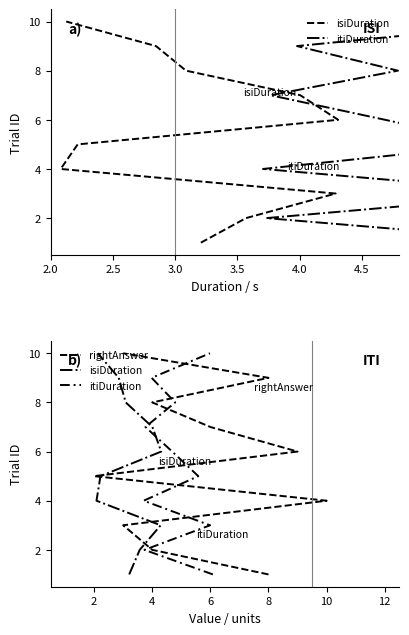

Rank the series by their maximum value, from lowest to highest.

isiDuration, itiDuration, rightAnswer